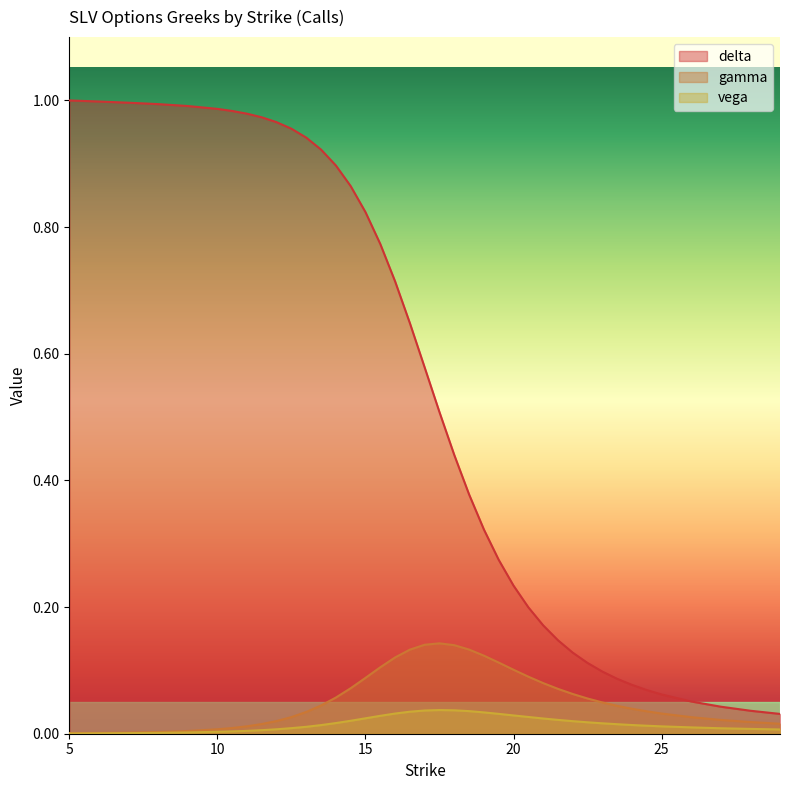

Rank the series by their maximum value, from highest to lowest.

delta, gamma, vega